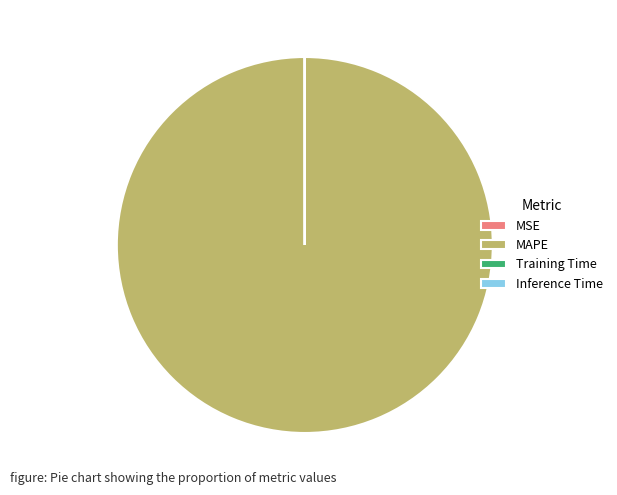

Which category has the biggest portion of the pie?

MAPE